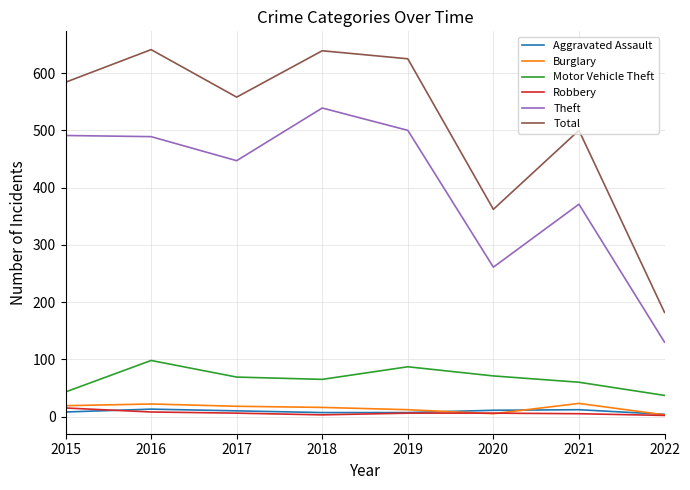

True or false: Motor Vehicle Theft and Total intersect in this chart.

False